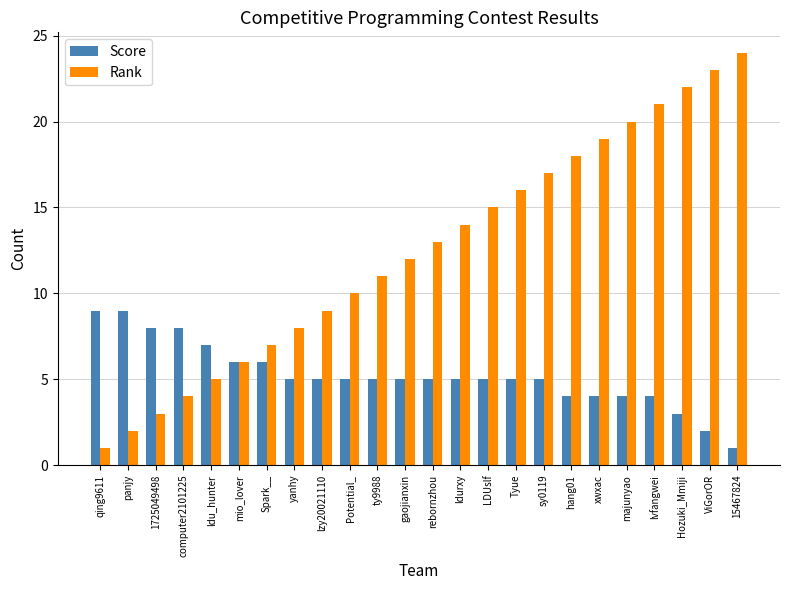

What is the maximum value shown in the chart?

24